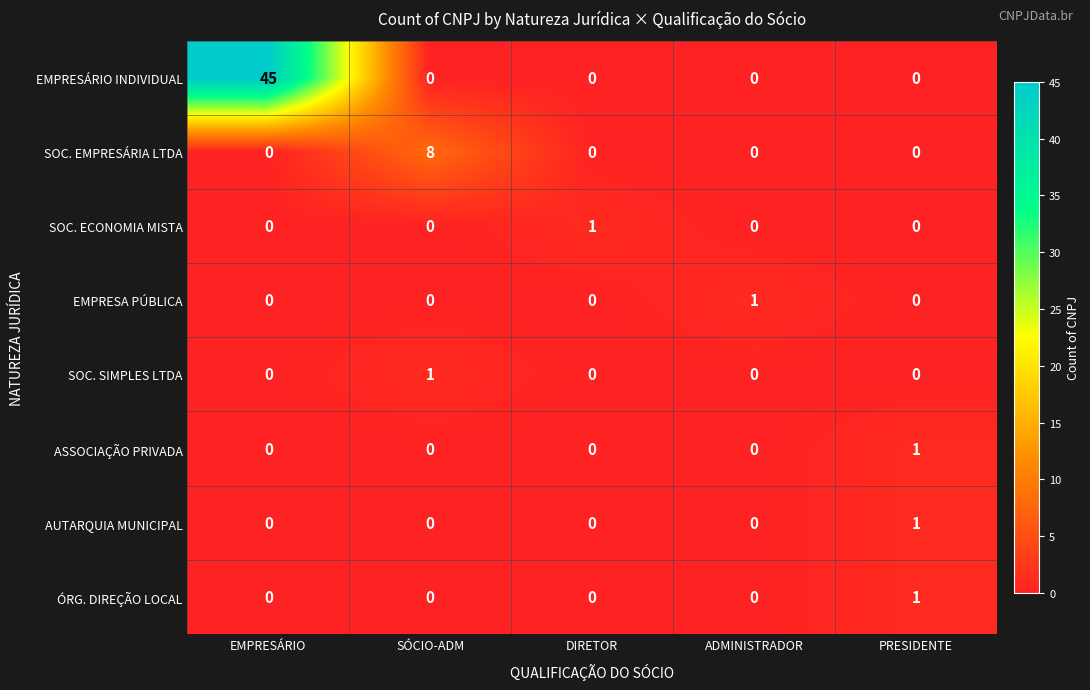

Which series changed the most between SÓCIO-ADM and ADMINISTRADOR?

SOC. EMPRESÁRIA LTDA